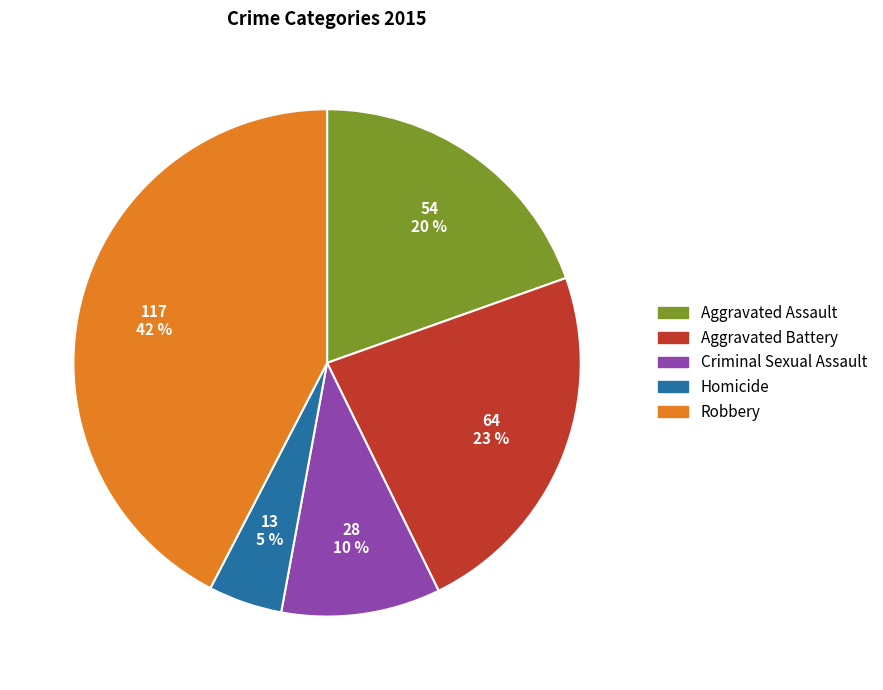

To the nearest percent, what portion does Criminal Sexual Assault represent?

10%